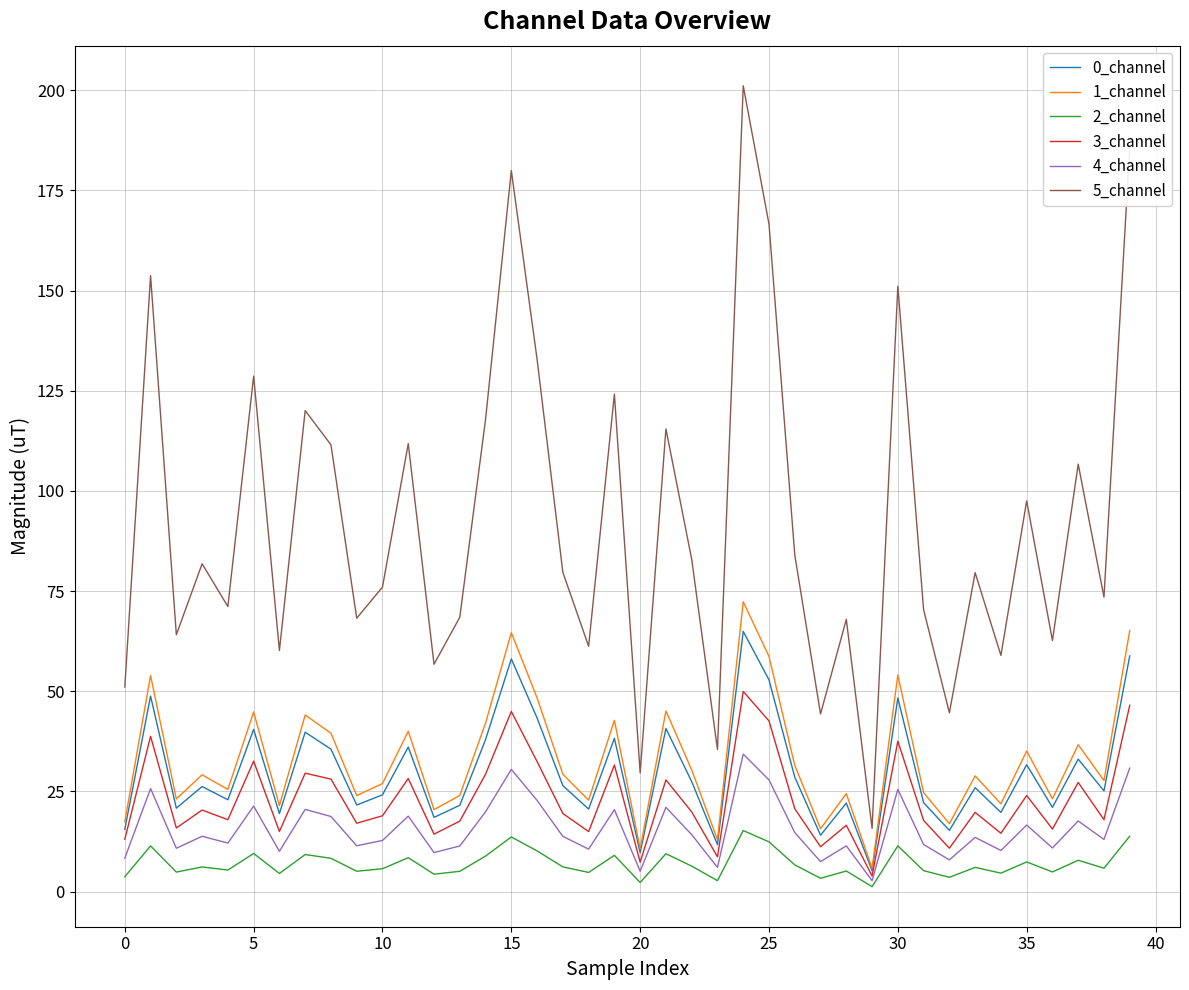

Which series has the largest range (max minus min)?

5_channel